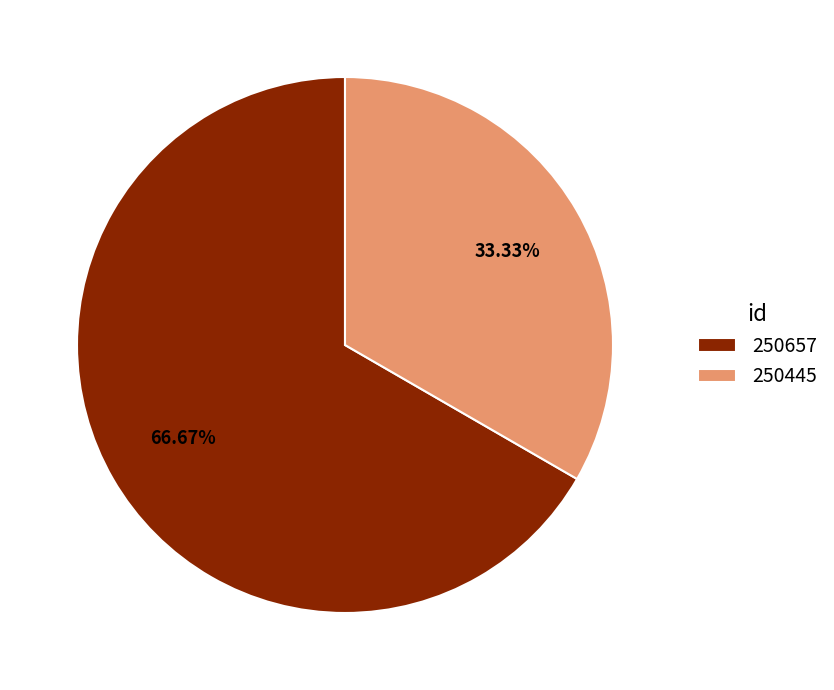

Is 250445 the majority of the pie?

No